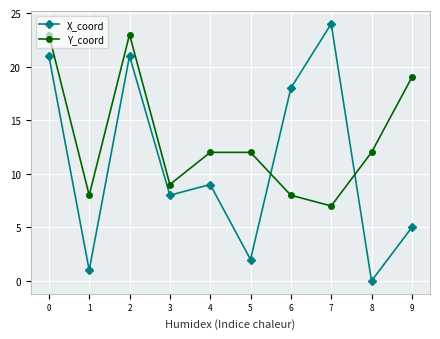

What are all the series names shown in the legend?

X_coord, Y_coord